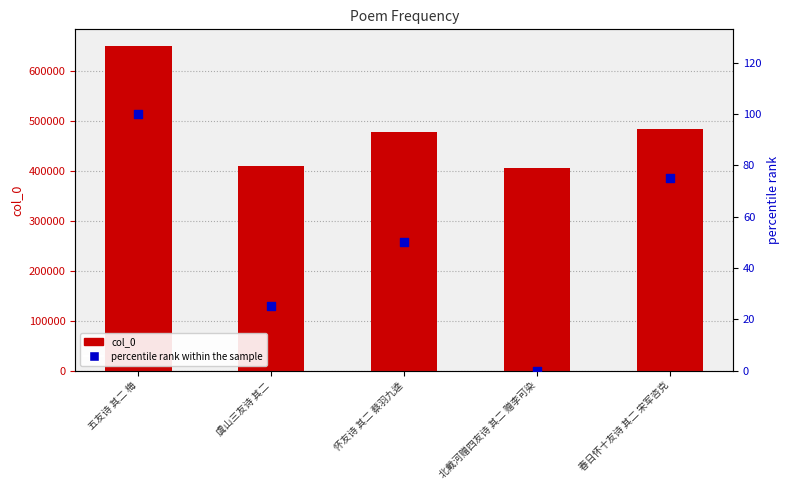

What are all the series names shown in the legend?

col_0, percentile rank within the sample